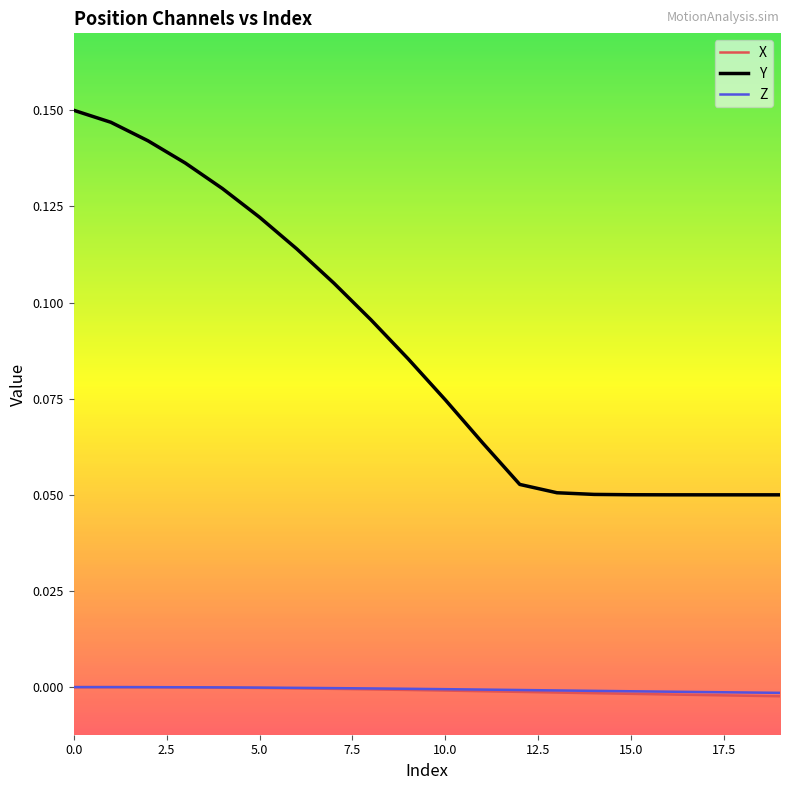

Is this an area chart (filled region under the line)?

No